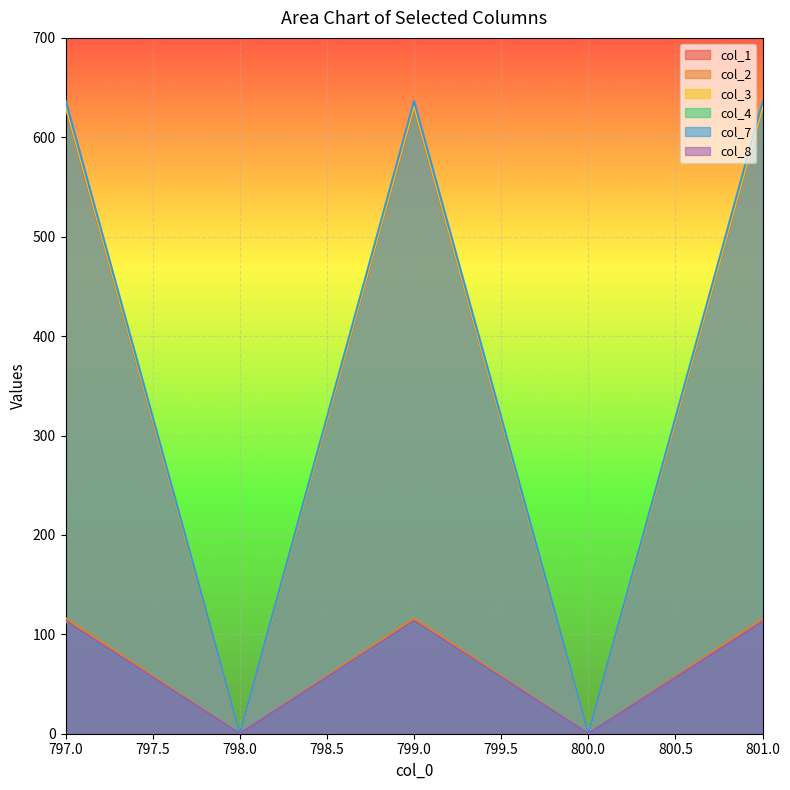

At which label does col_1 first exceed 629?

797.0